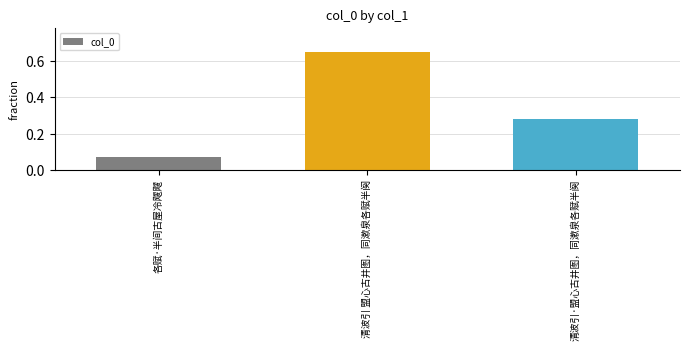

List the labels in order of value, largest first.

清波引 盟心古井图，同漱泉各赋半阕, 清波引·盟心古井图，同漱泉各赋半阕, 各赋·半间古屋冷飕飕